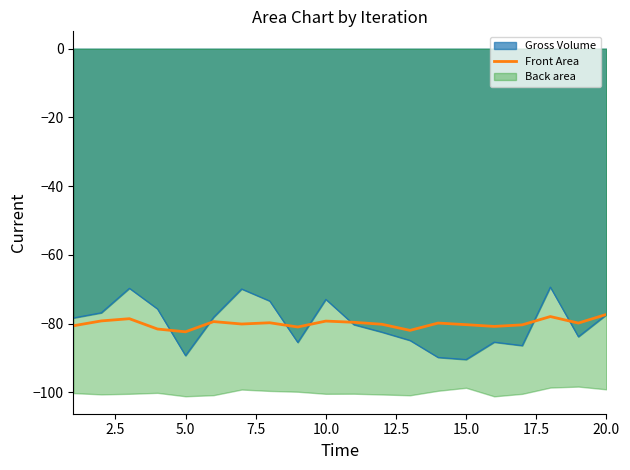

The value of Gross Volume at 20.0 is -77.4. True or false?

True